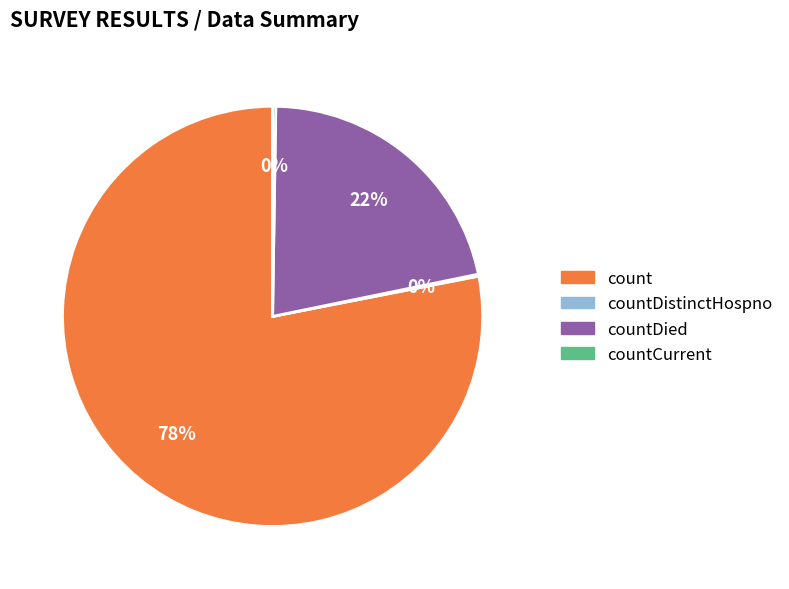

To the nearest percent, what is the difference between the largest and smallest slice percentages?

78%